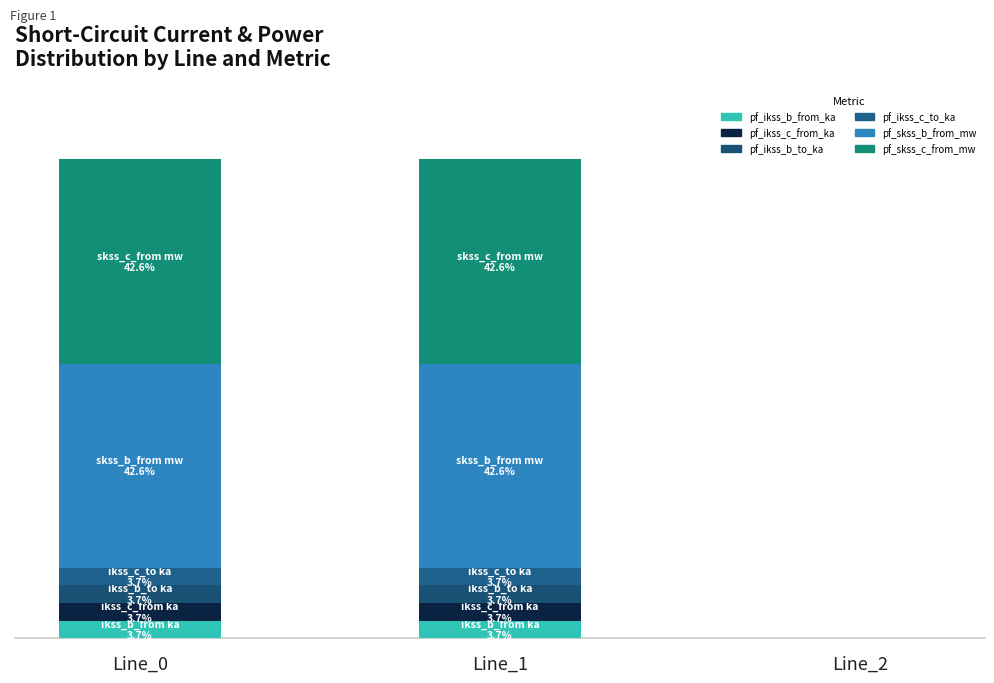

What is the sum of the pf_ikss_b_from_ka values at Line_0 and Line_2?

3.7